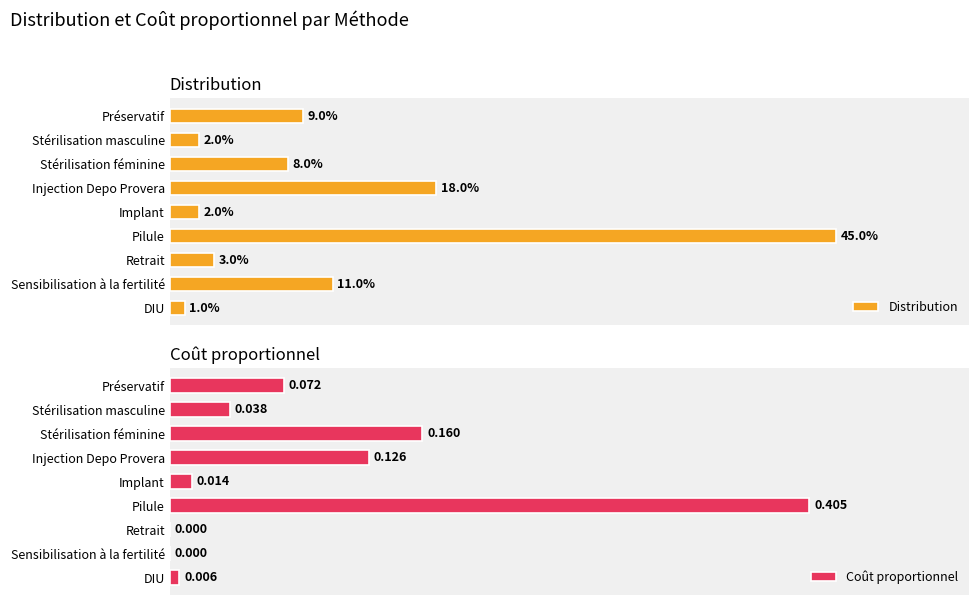

How many groups of bars are there?

9